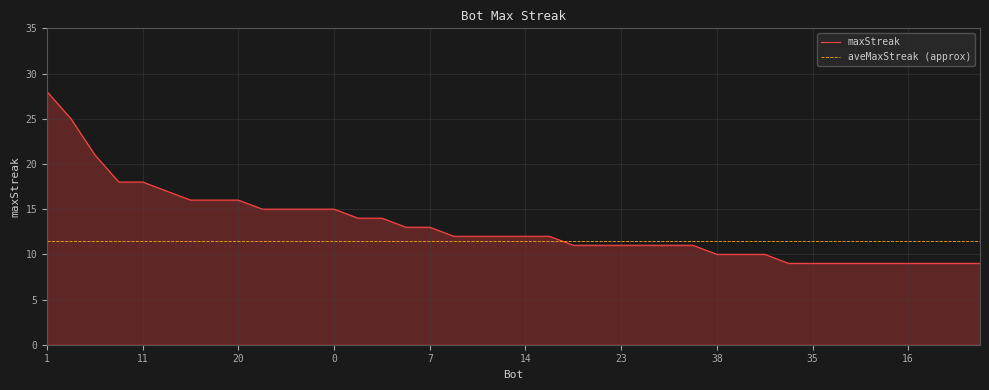

The maxStreak series shows 9 at 35. True or false?

True